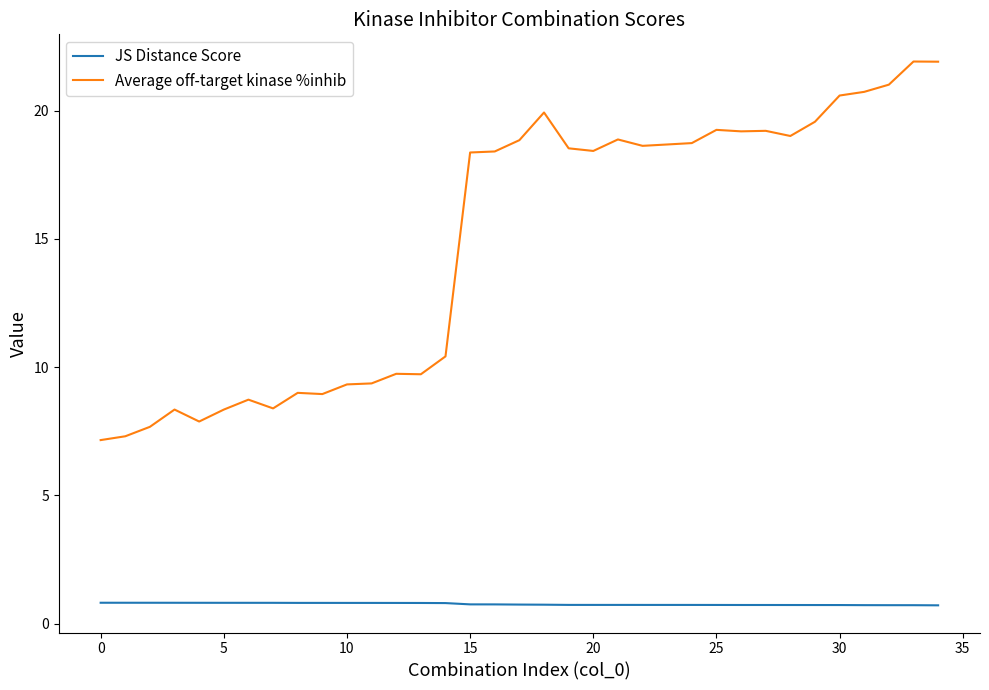

Which series has the largest total across all categories?

Average off-target kinase %inhib